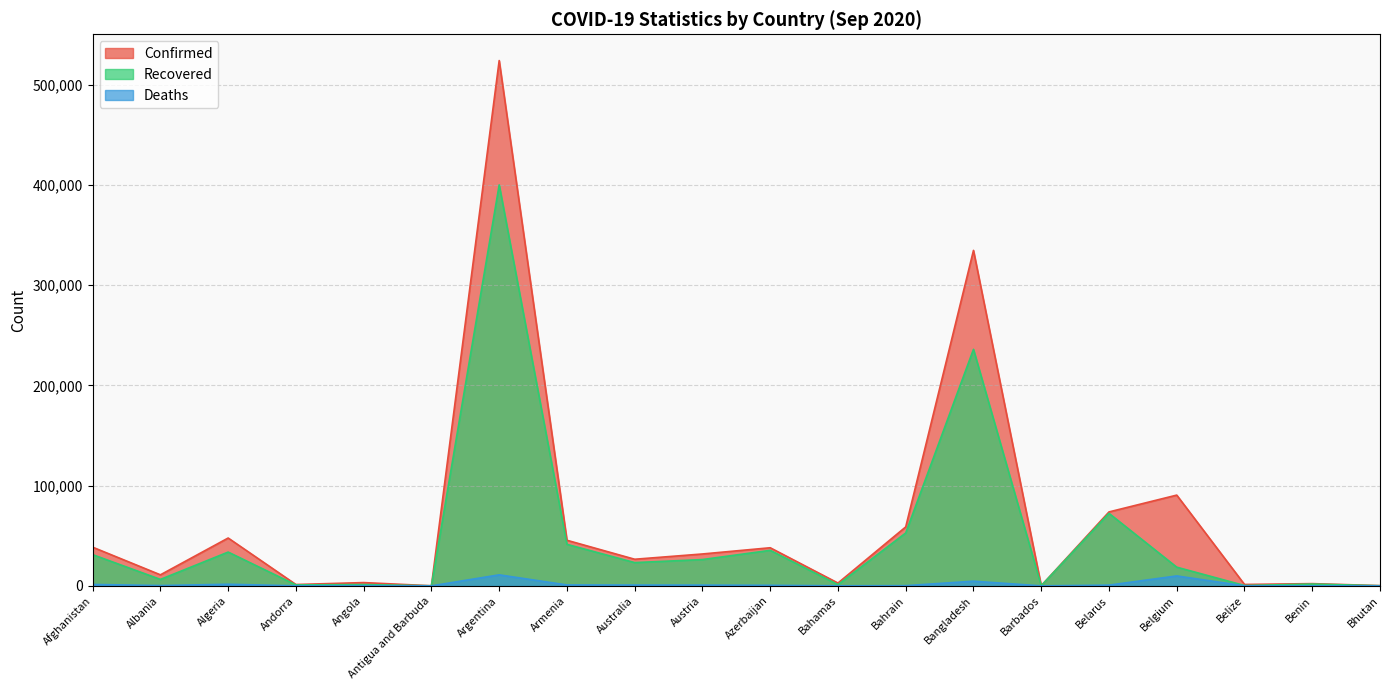

True or false: Deaths and Recovered cross at least once.

False